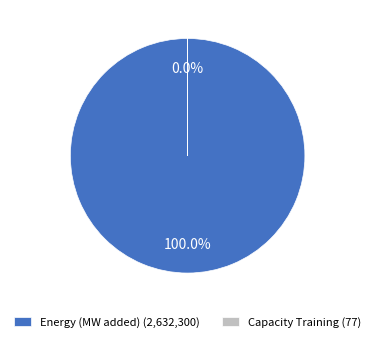

Between Policy or Regulatory Framework and Energy (MW added), which is larger?

Energy (MW added)